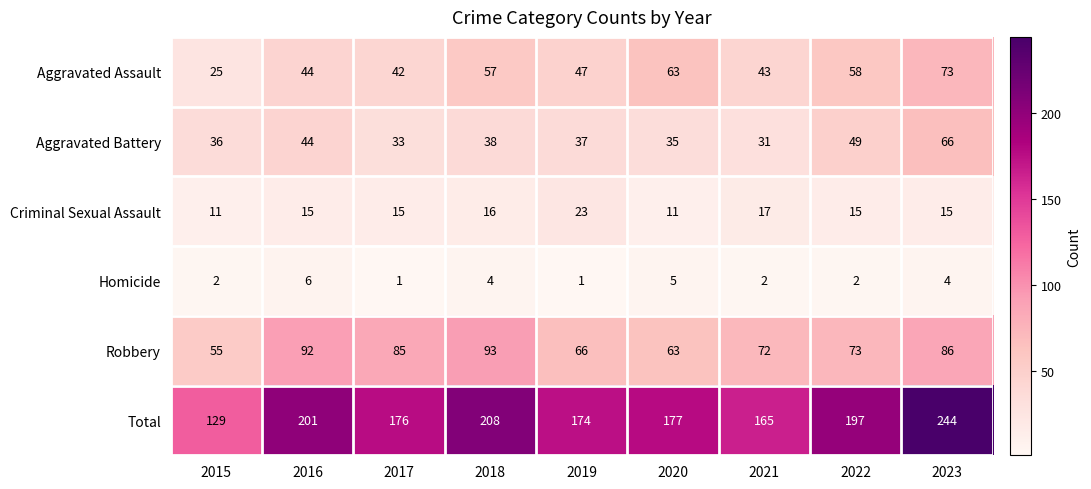

The value of Criminal Sexual Assault at 2017 is 7. True or false?

False